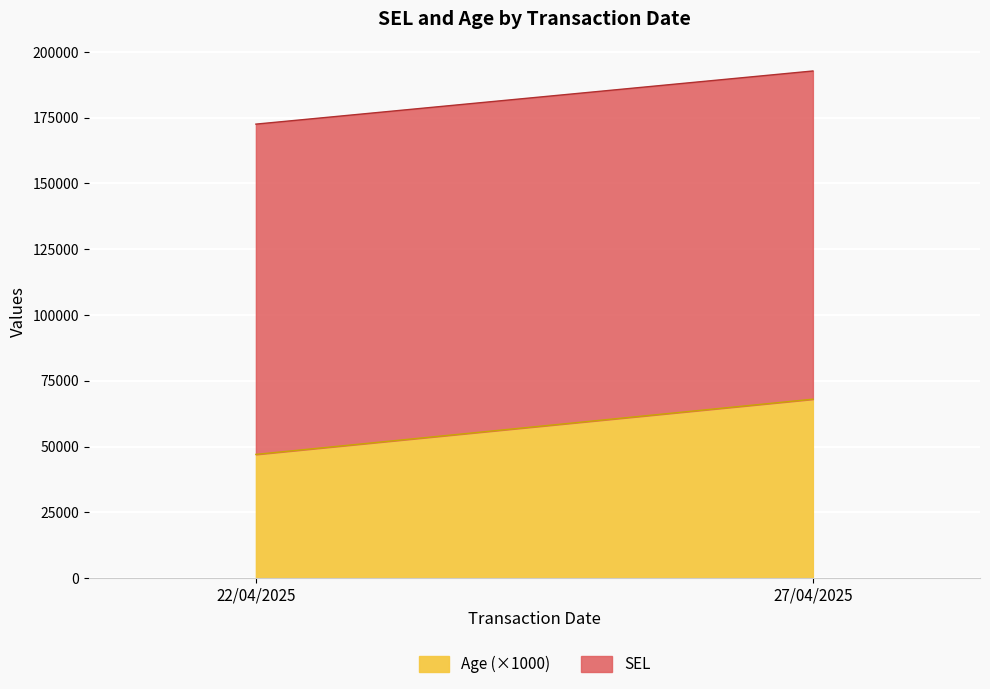

What are all the series names shown in the legend?

Age (×1000), SEL